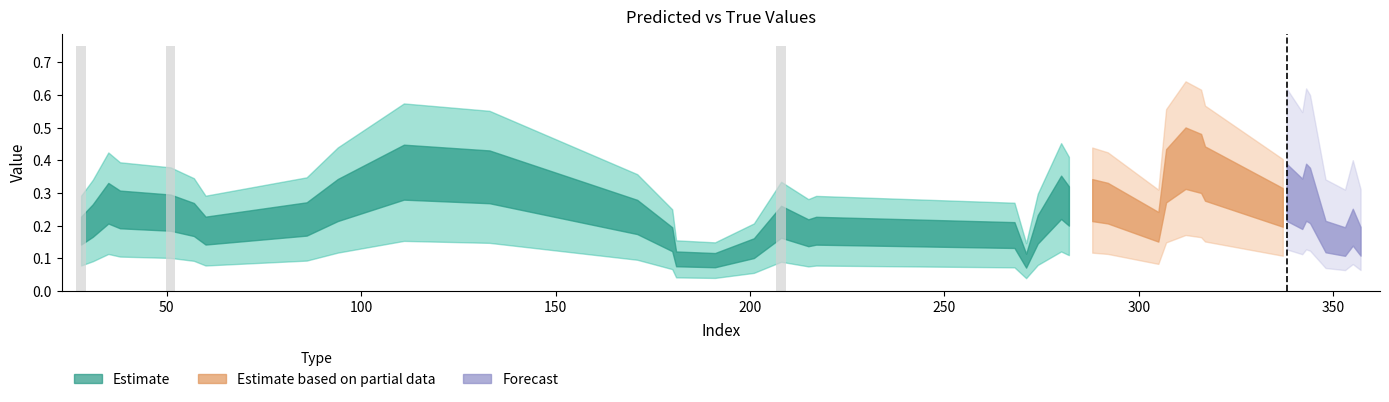

How many distinct data groups are displayed?

1